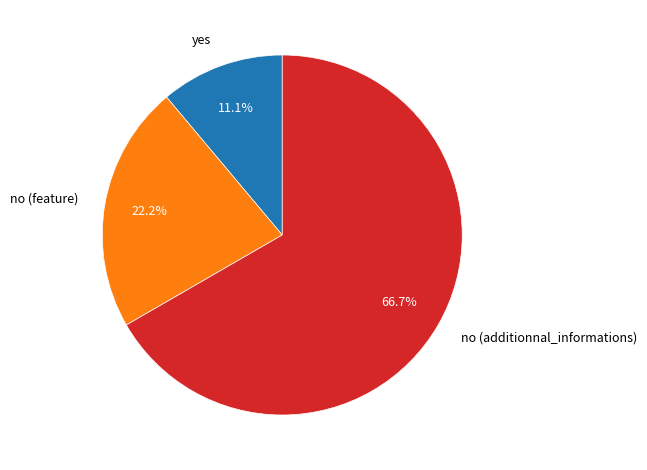

Which has a higher value, no (feature) or yes?

no (feature)